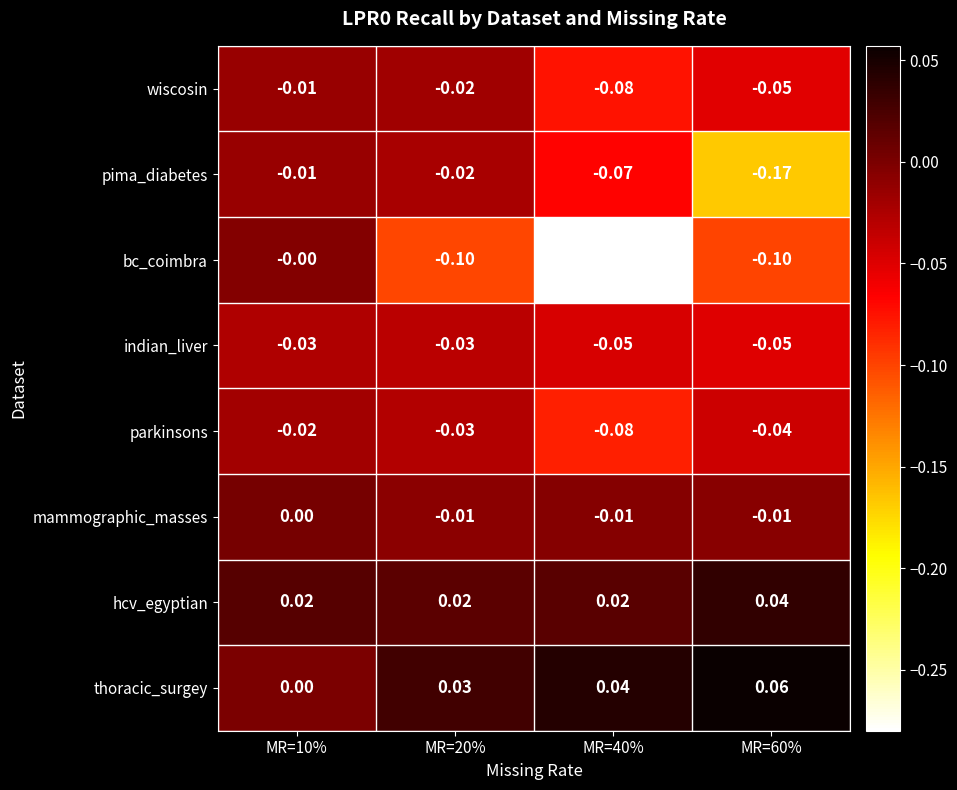

At which category is the sum across all series the highest?

MR=10%